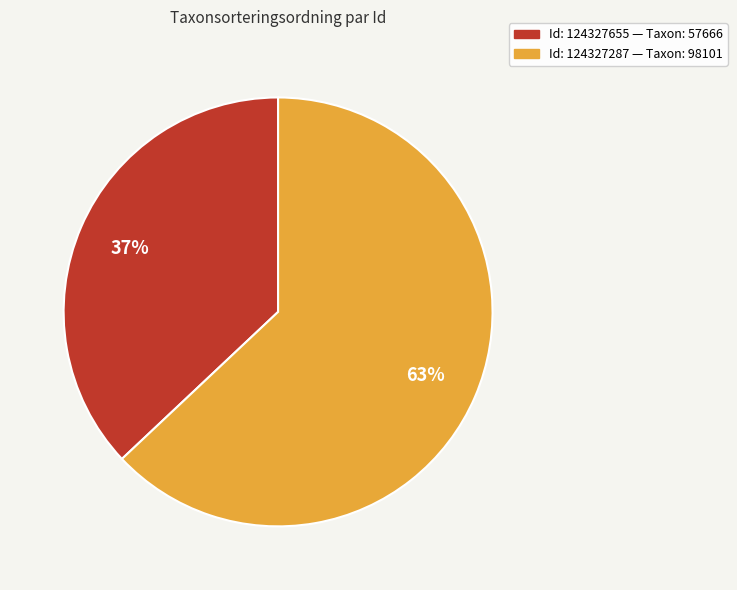

To the nearest percent, what is the average slice percentage?

50%